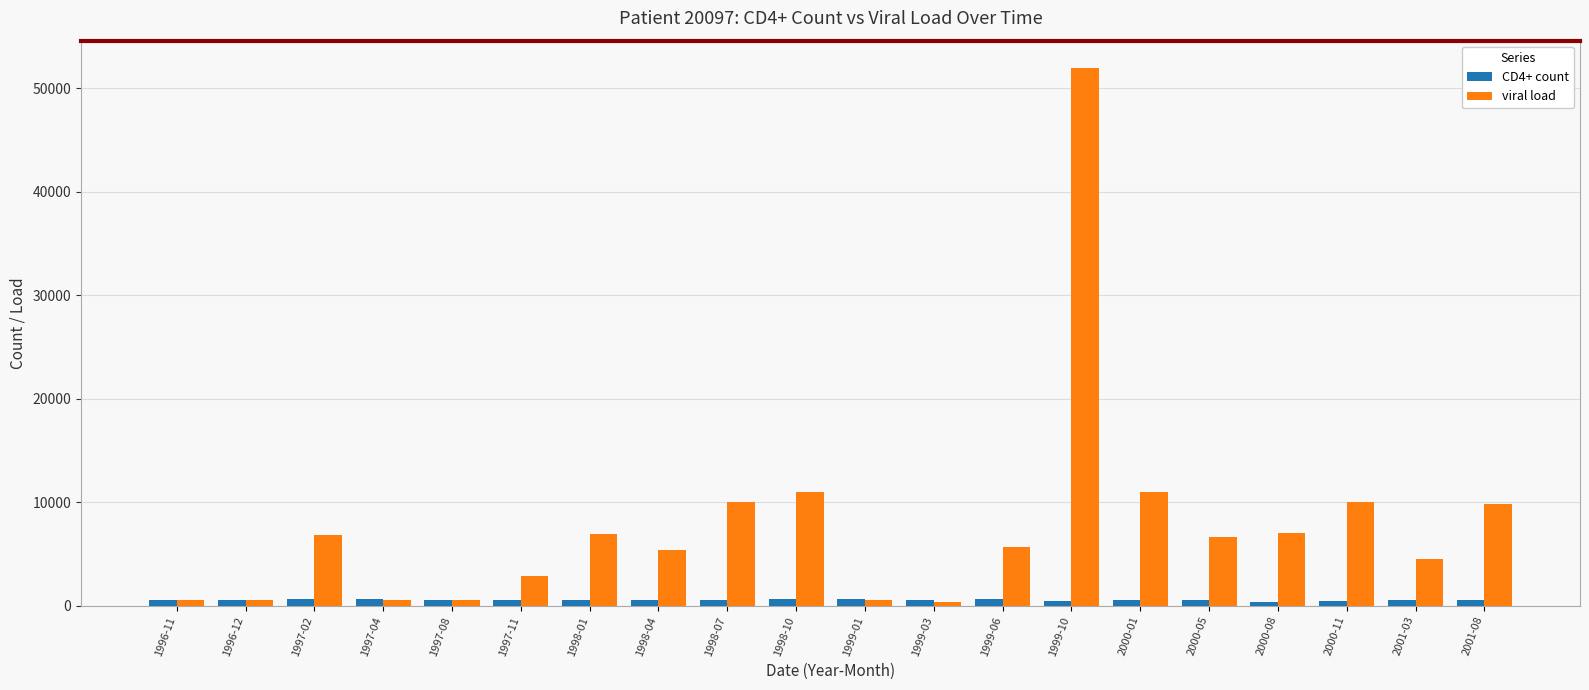

Between 2000-11 and 2001-03, which series saw the biggest shift?

viral load